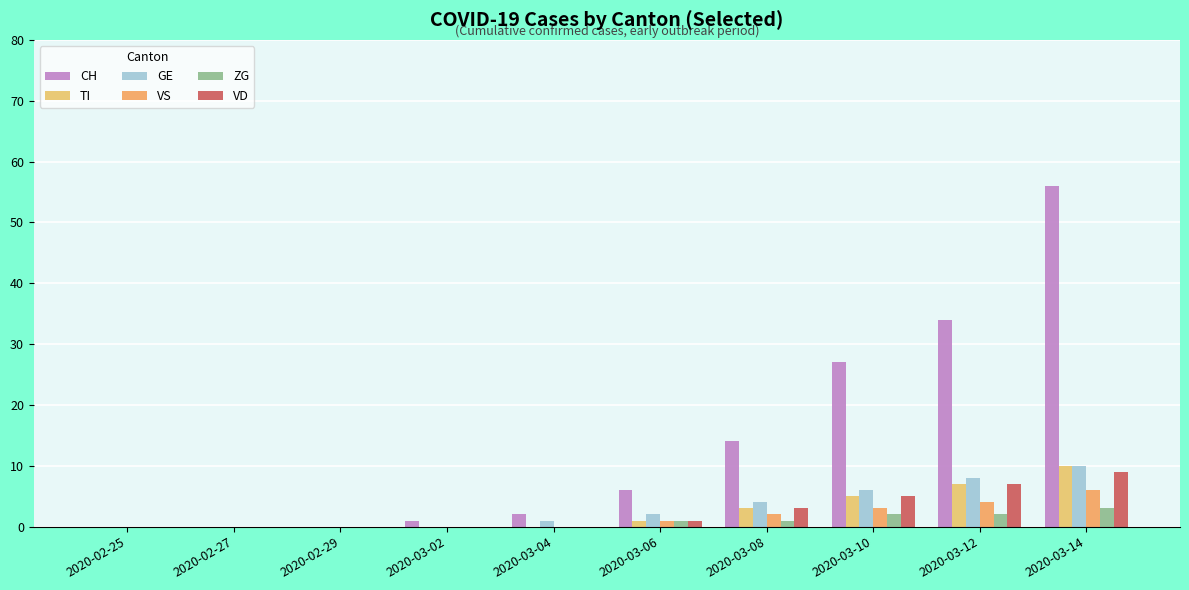

What is the difference between the highest and lowest values at 2020-03-10?

25